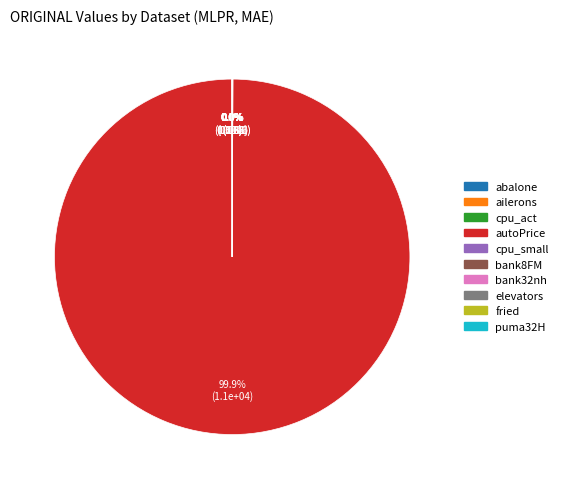

Which category has the biggest portion of the pie?

autoPrice